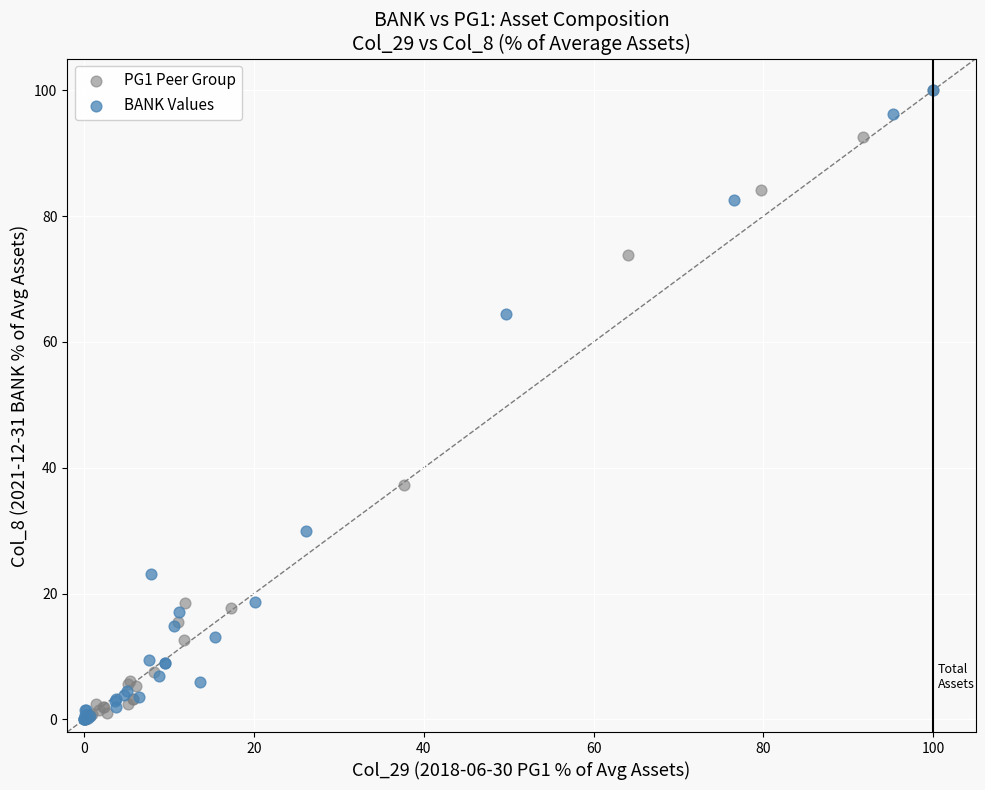

What are all the series names shown in the legend?

PG1 Peer Group, BANK Values